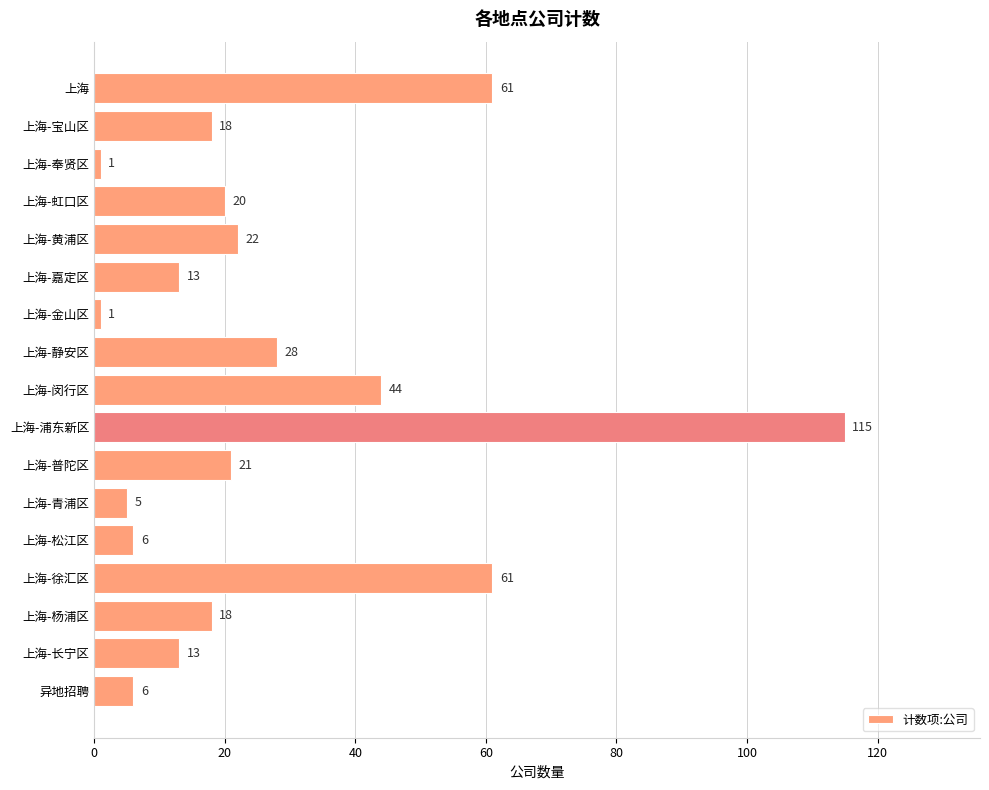

Is it true that the value at 上海-闵行区 is 44?

True